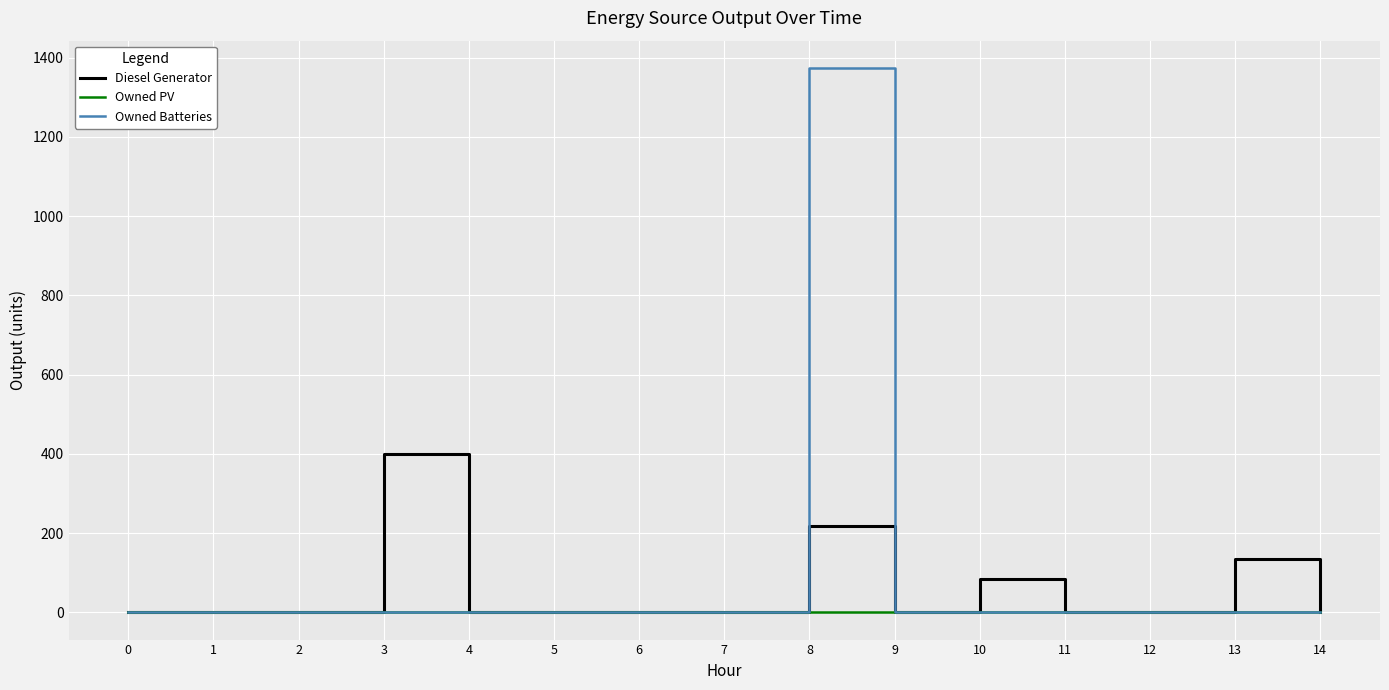

Rank the series by their maximum value, from highest to lowest.

Owned Batteries, Diesel Generator, Owned PV